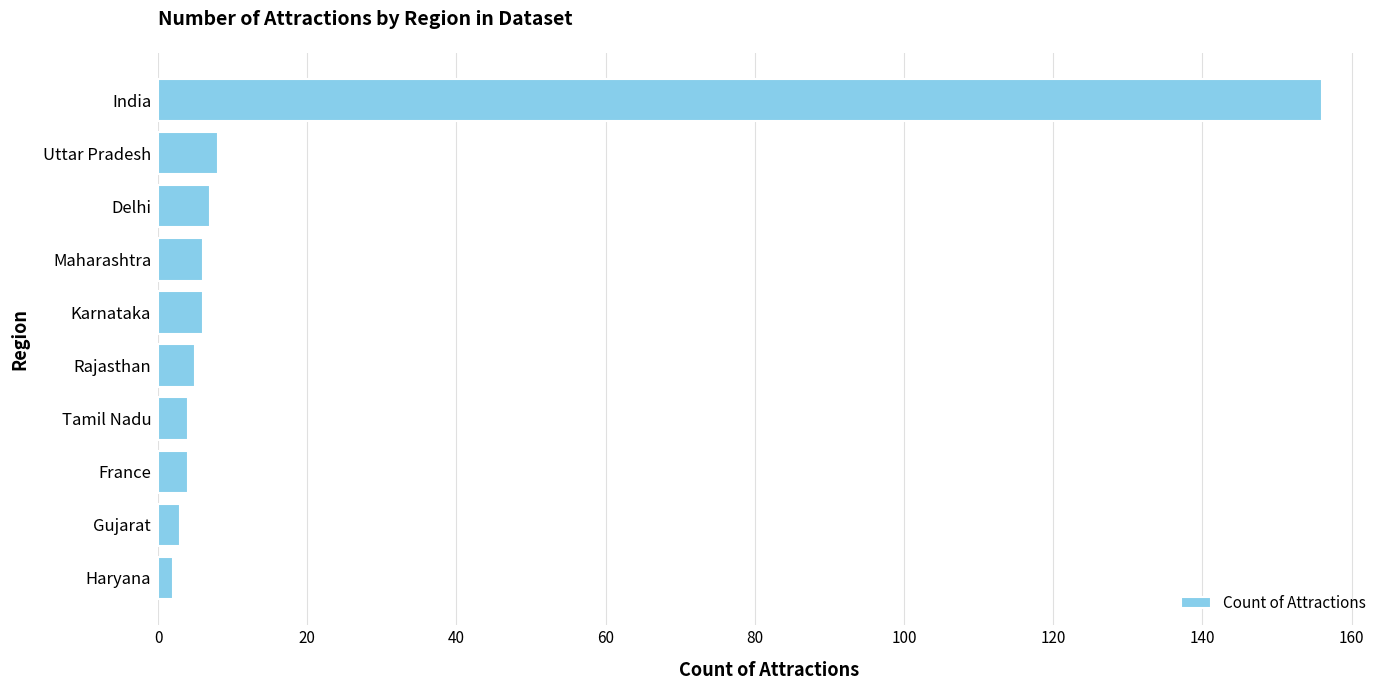

Approximately how many times larger is the value at India compared to Rajasthan?

31.2